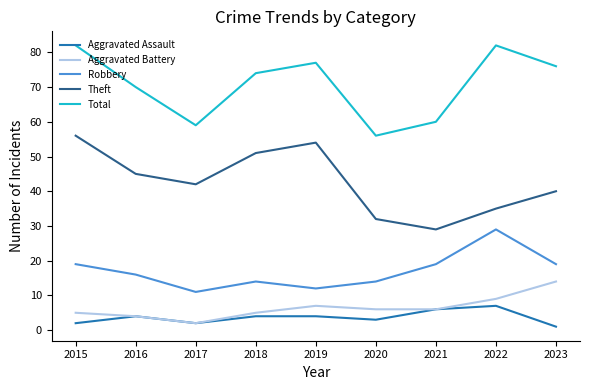

The value of Robbery at 2021 is 19. True or false?

True